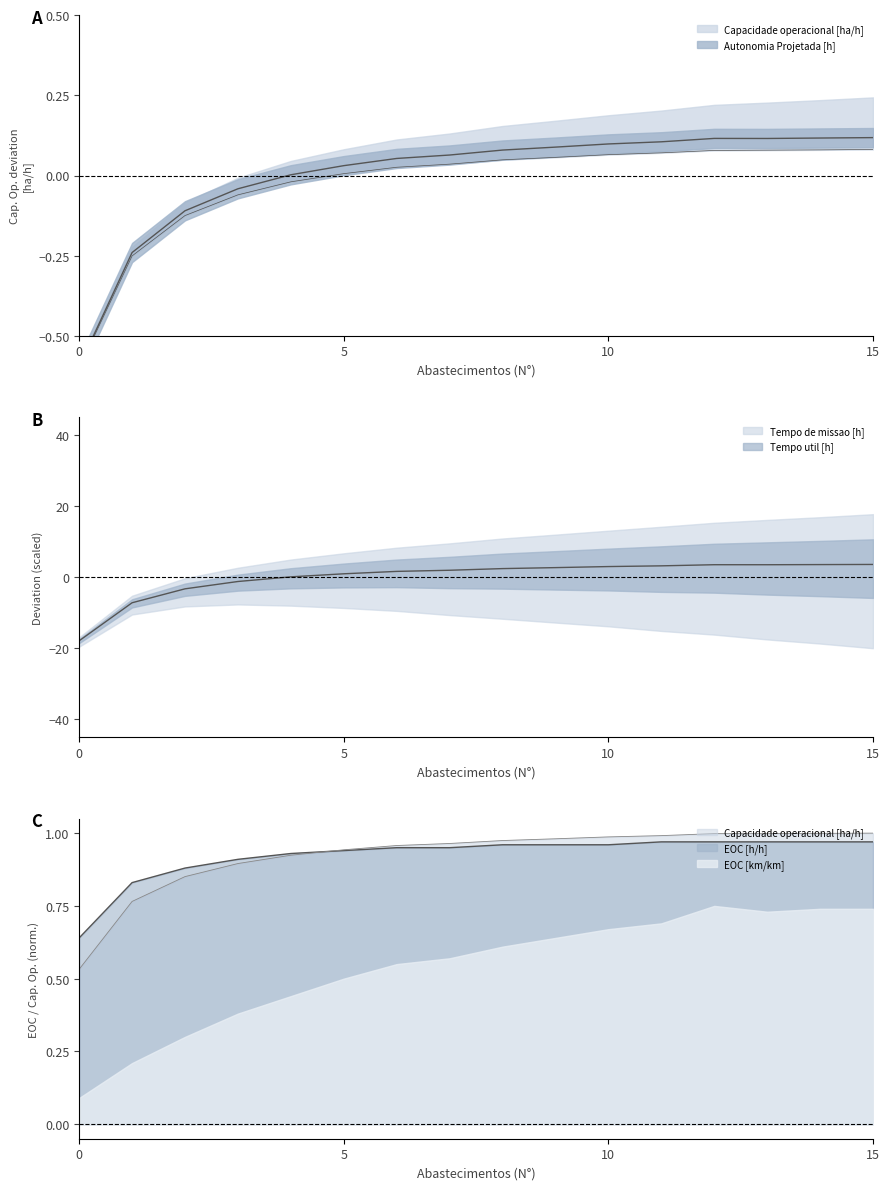

Reading left to right, extract all data points from this chart.

Capacidade operacional [ha/h]: 0=-17.9	1=-7.2	2=-3.3	3=-1.2	4=0.1	5=0.9	6=1.6	7=1.9	8=2.4	9=2.7	10=3.0	11=3.2	12=3.5	13=3.5	14=3.5	15=3.6
EOC [h/h]: 0=0.6	1=0.8	2=0.9	3=0.9	4=0.9	5=0.9	6=0.9	7=0.9	8=1.0	9=1.0	10=1.0	11=1.0	12=1.0	13=1.0	14=1.0	15=1.0